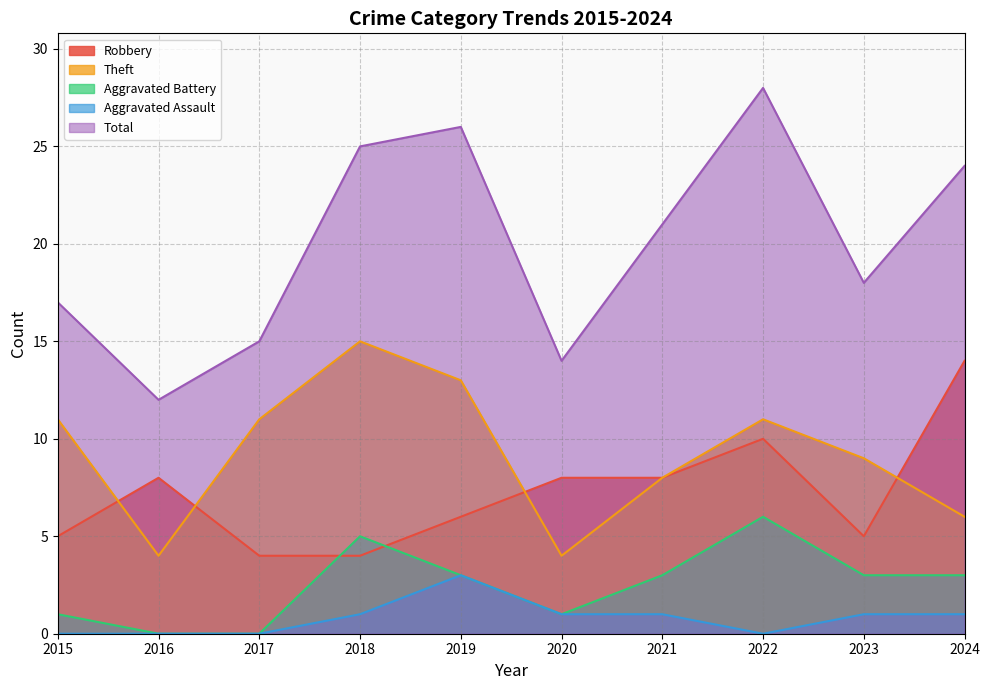

Which has a higher value, 2022 or 2023?

2022